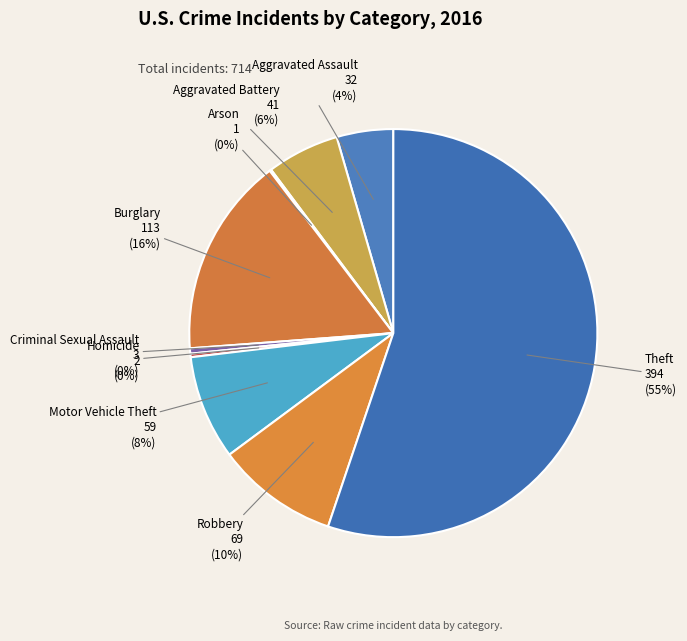

True or false: Motor Vehicle Theft accounts for 8% of the total.

True